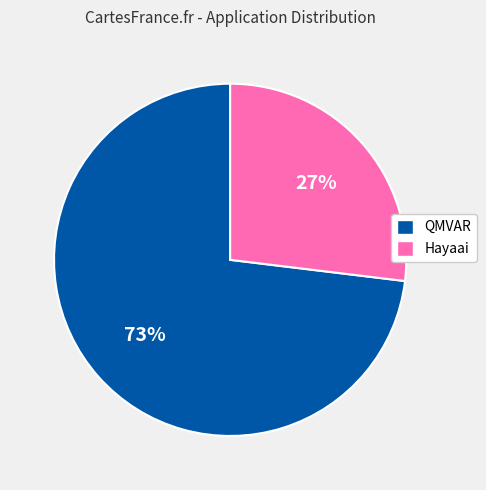

Is there a majority slice in this chart?

Yes